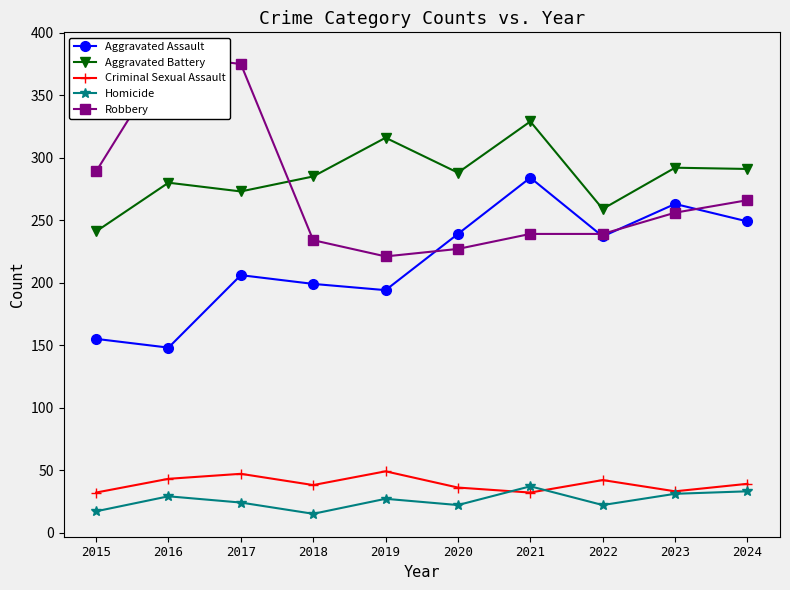

After their last crossing, which series has the higher values: Robbery or Aggravated Assault?

Robbery